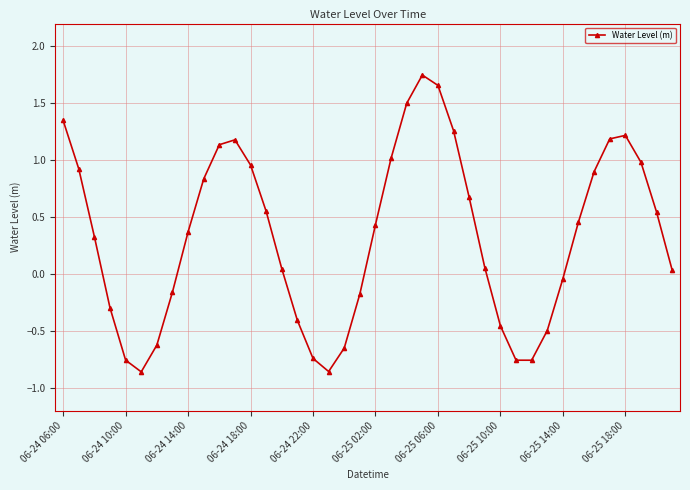

What is the average value?

0.3